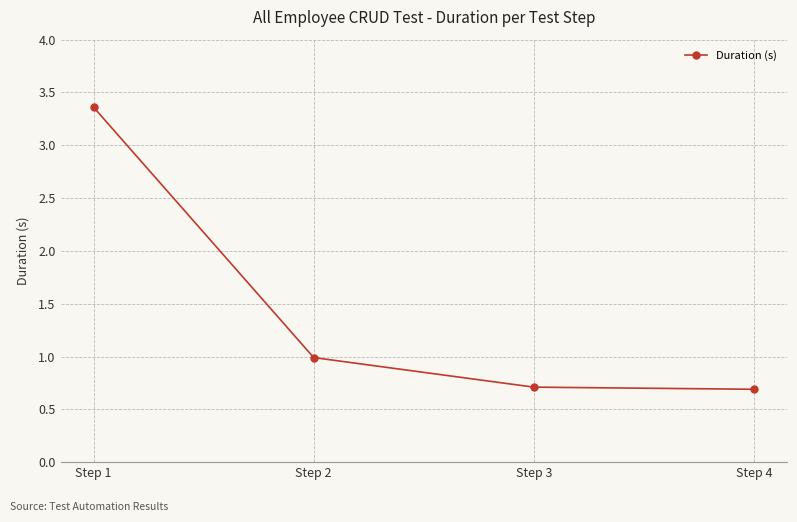

True or false: the data shows 1.0 at Step 4.

False